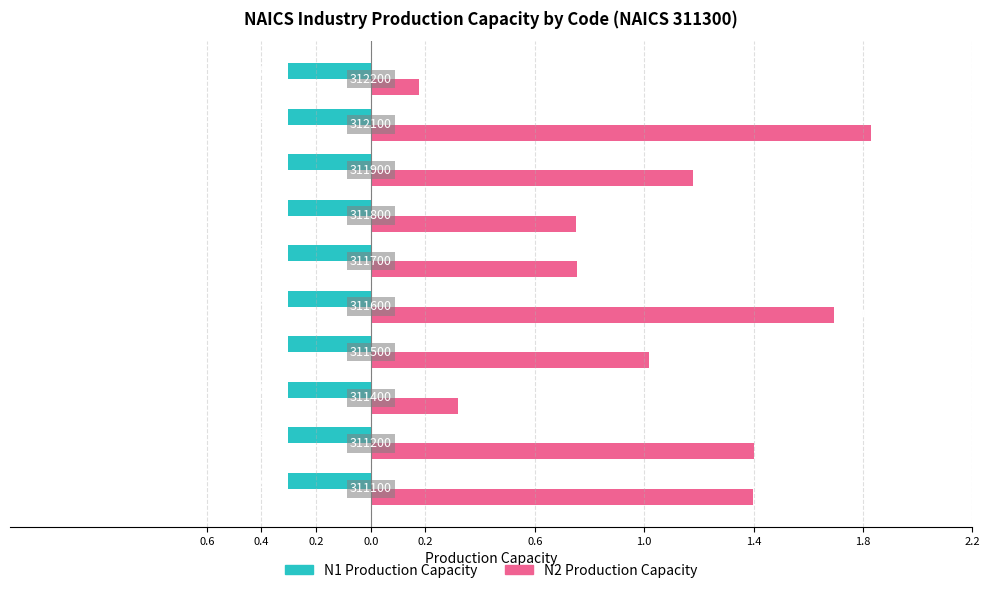

What are all the series names shown in the legend?

N1 Production Capacity, N2 Production Capacity